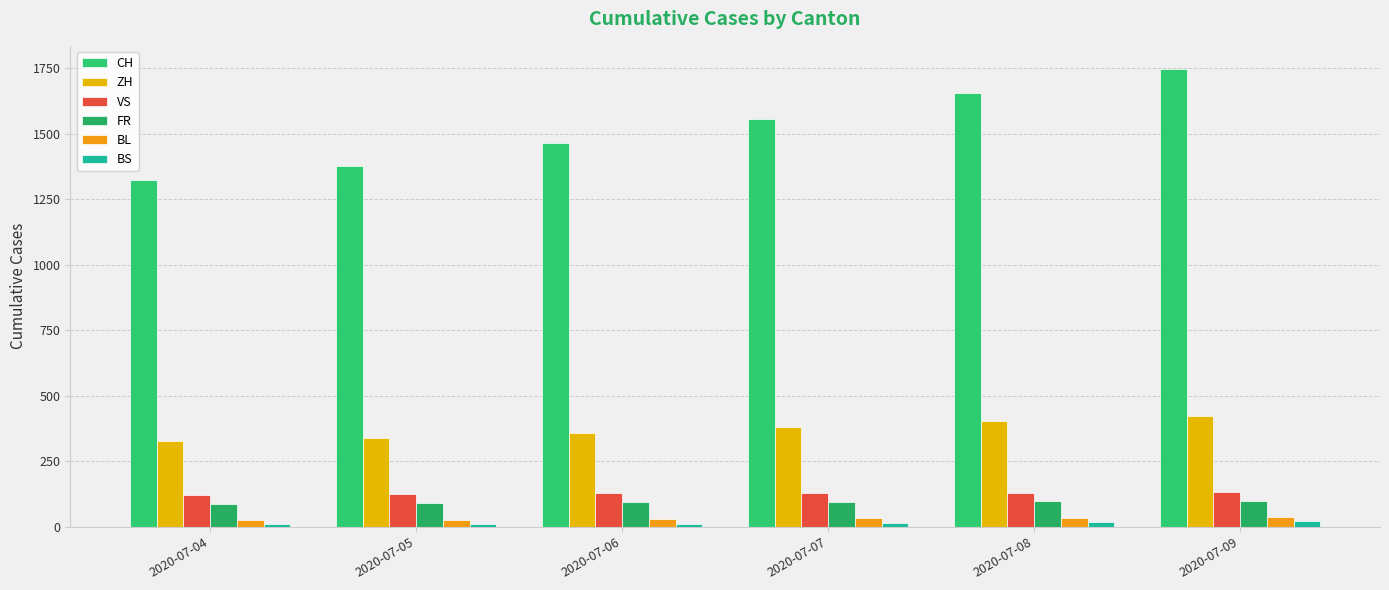

At how many categories does at least one series exceed 1539?

3